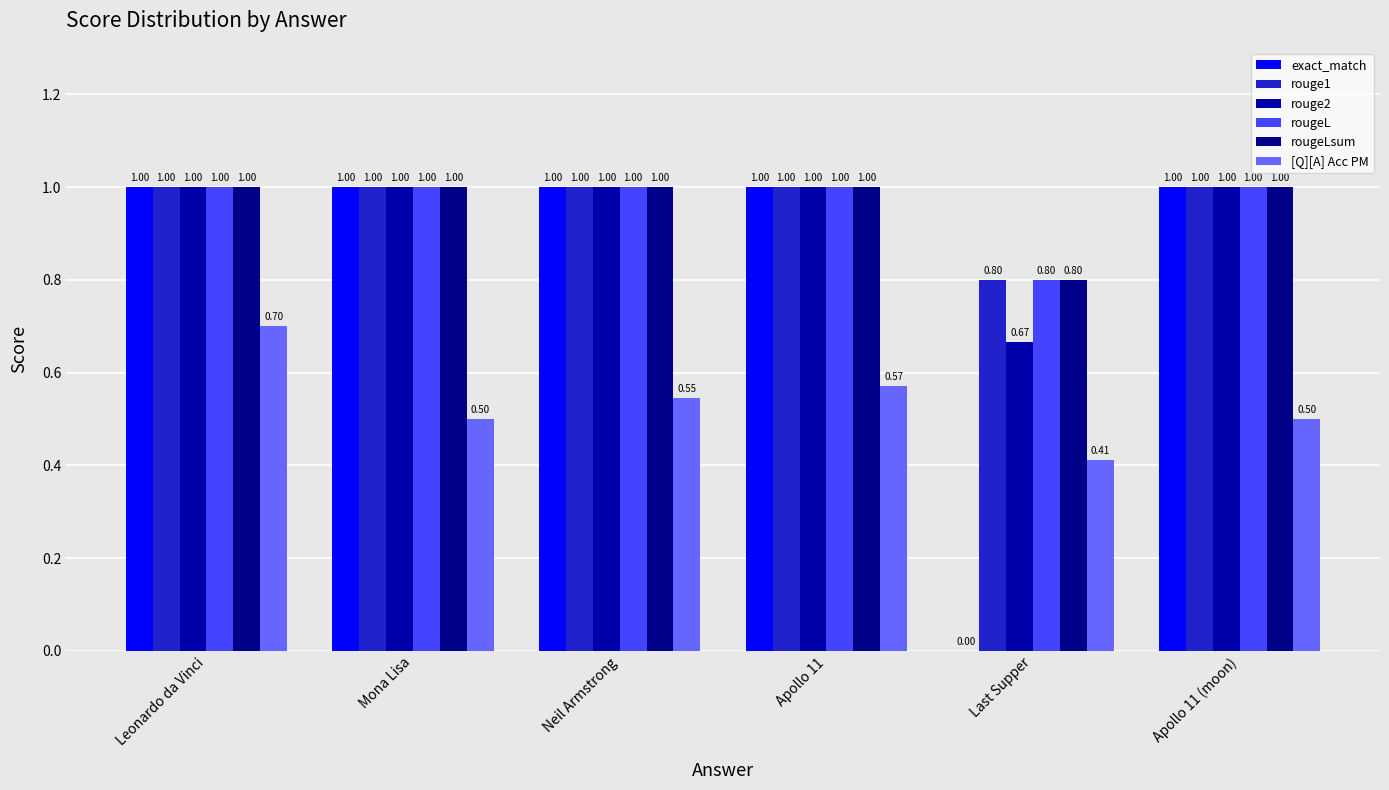

What is the sum of all rouge1 values?

5.8